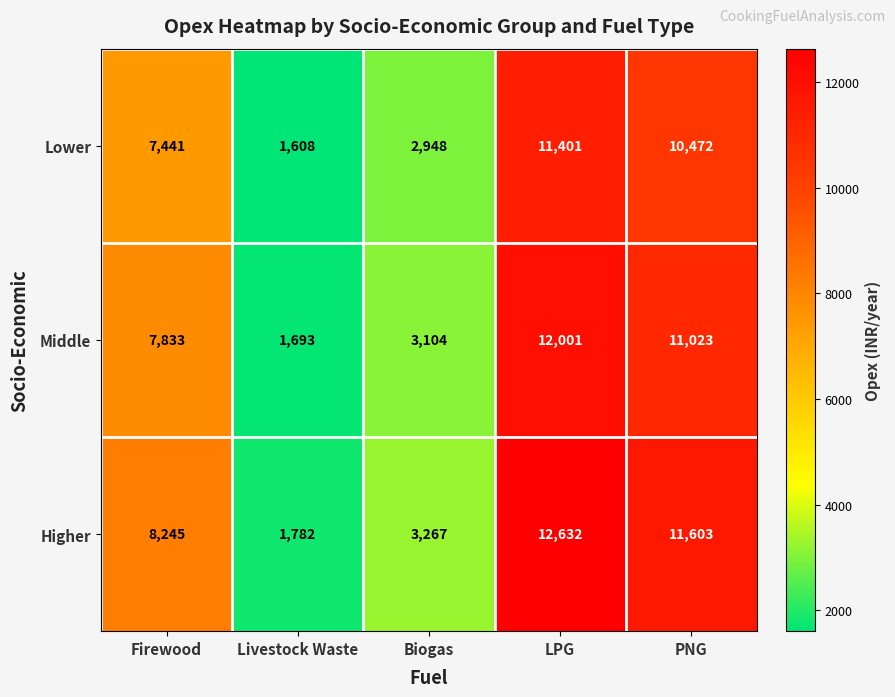

Is it true that Higher equals 7557 at PNG?

False